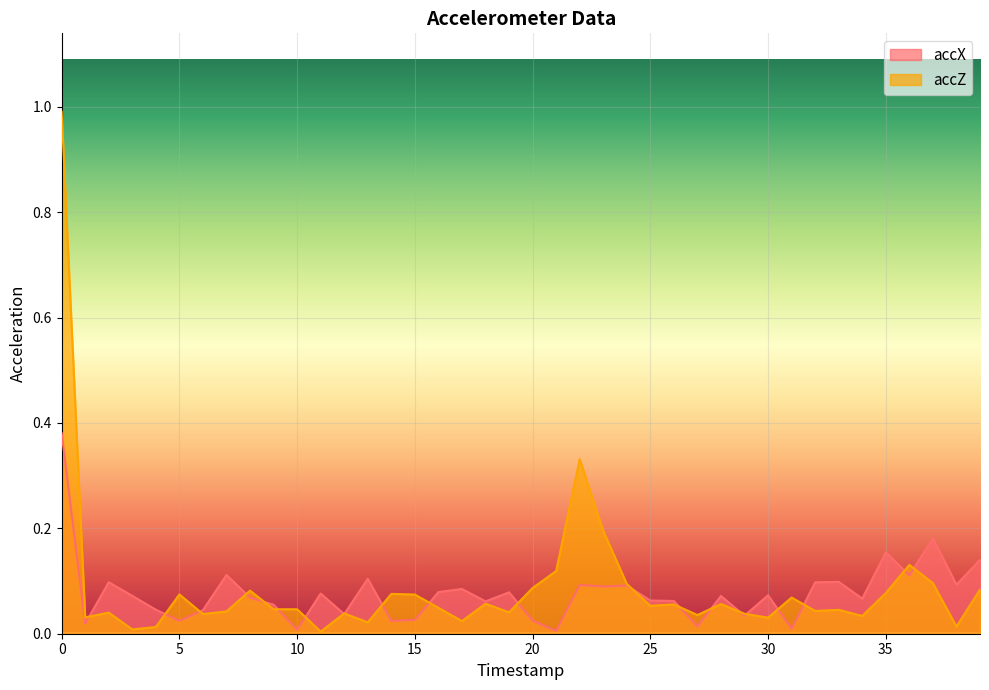

What is the highest value of the accX series?

0.4